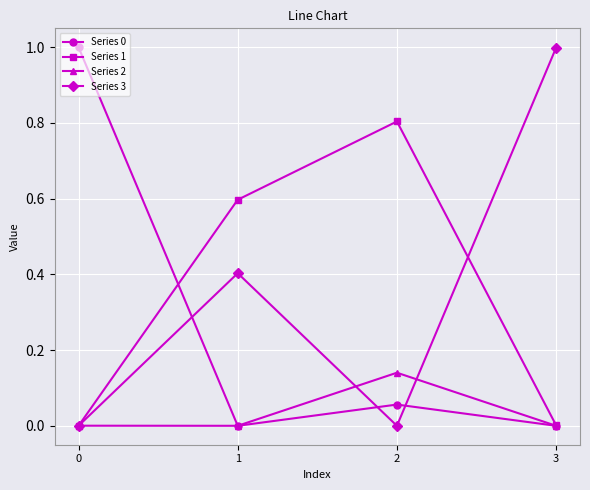

What is the greatest value displayed?

1.0